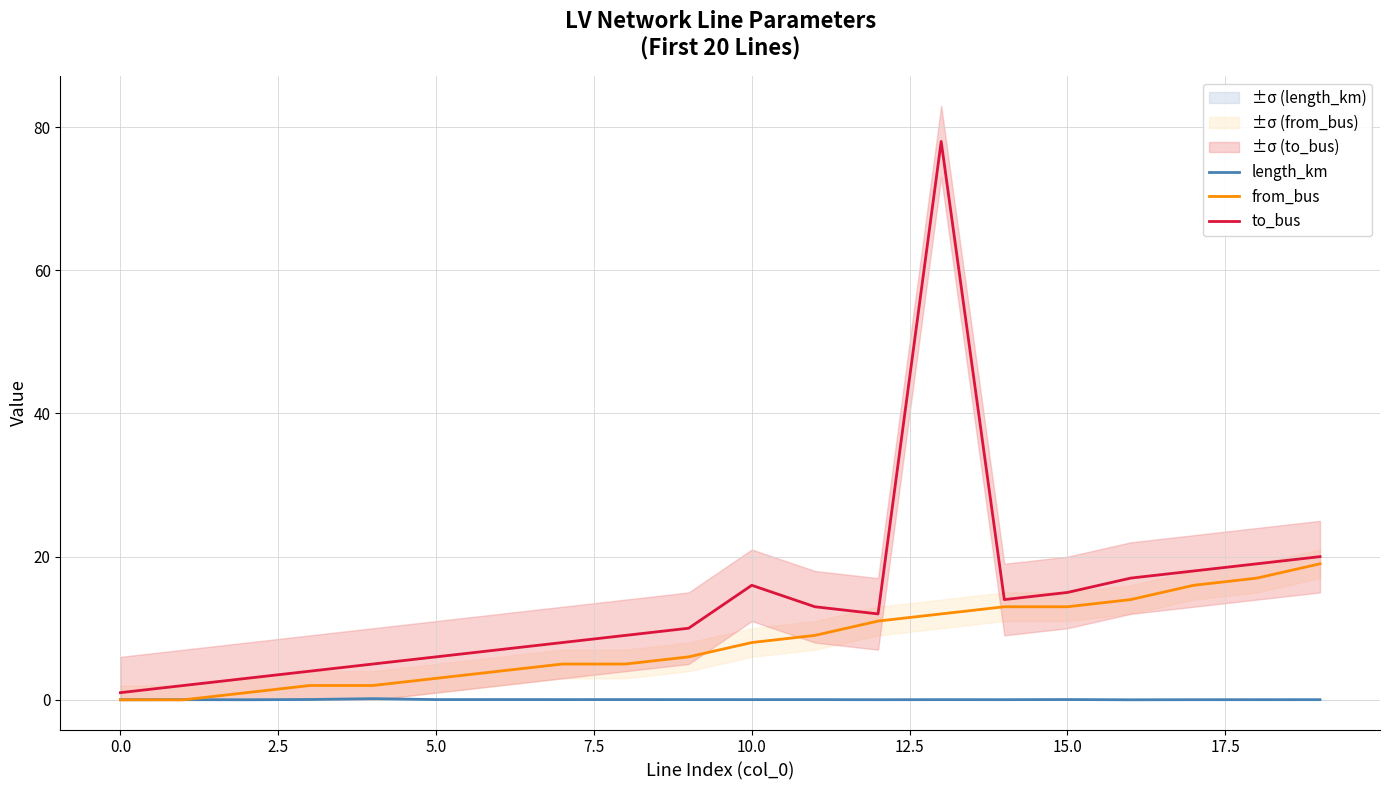

What is the label of the 10th point from the right?

10